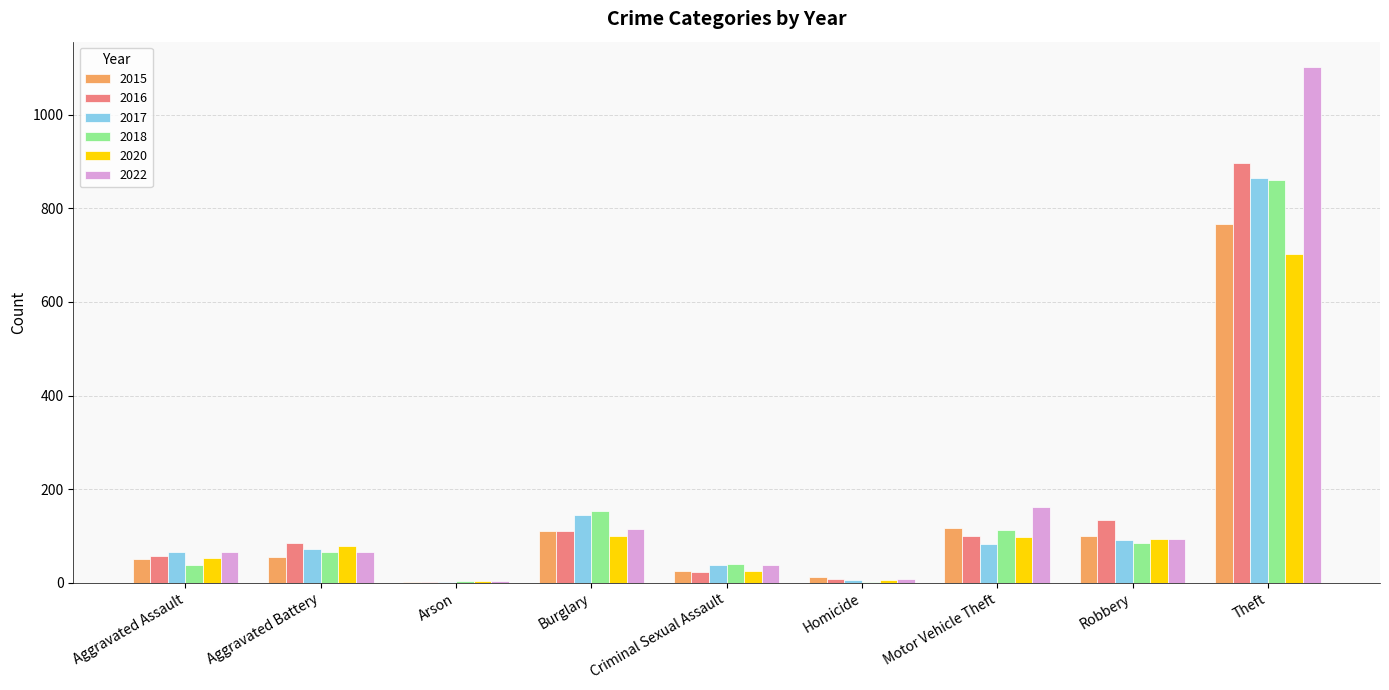

What is the greatest value displayed?

1101